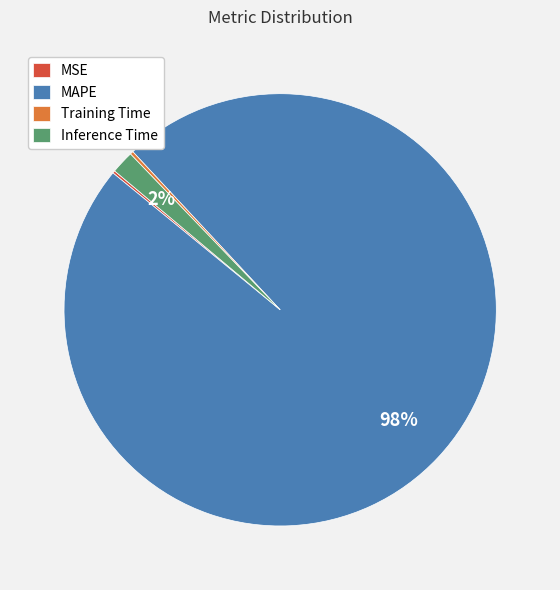

To the nearest percent, what portion does Inference Time represent?

2%